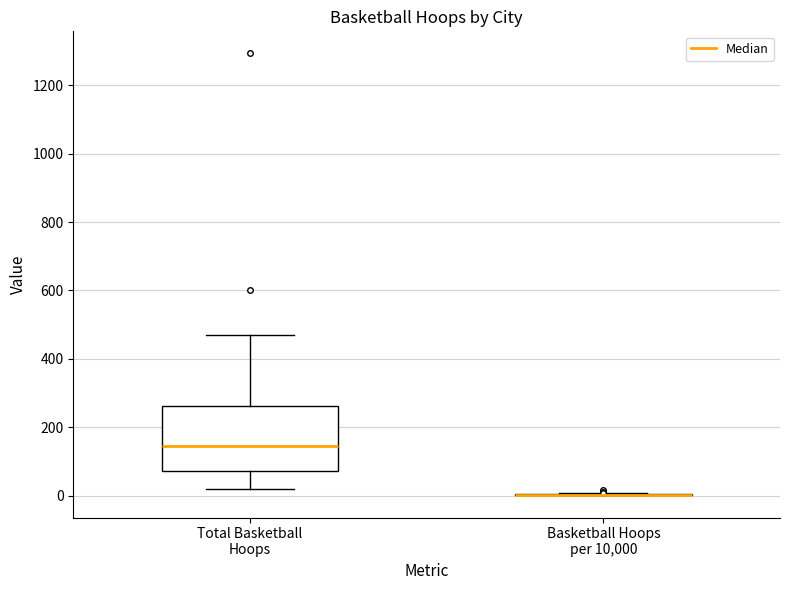

Which box is the tallest, from its lower edge to its upper edge?

Total Basketball Hoops